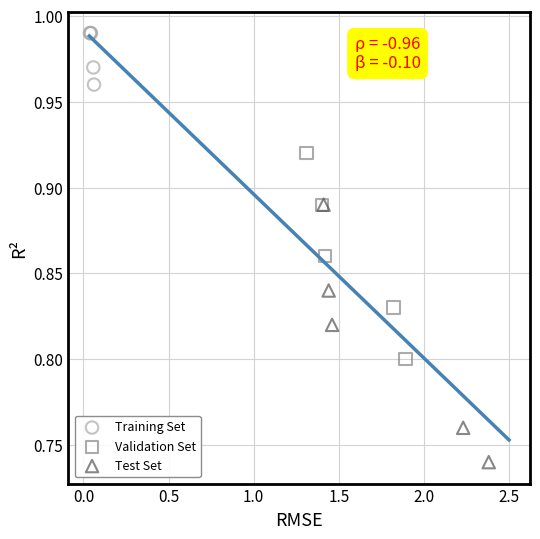

Which series reaches the minimum Y coordinate?

Test Set